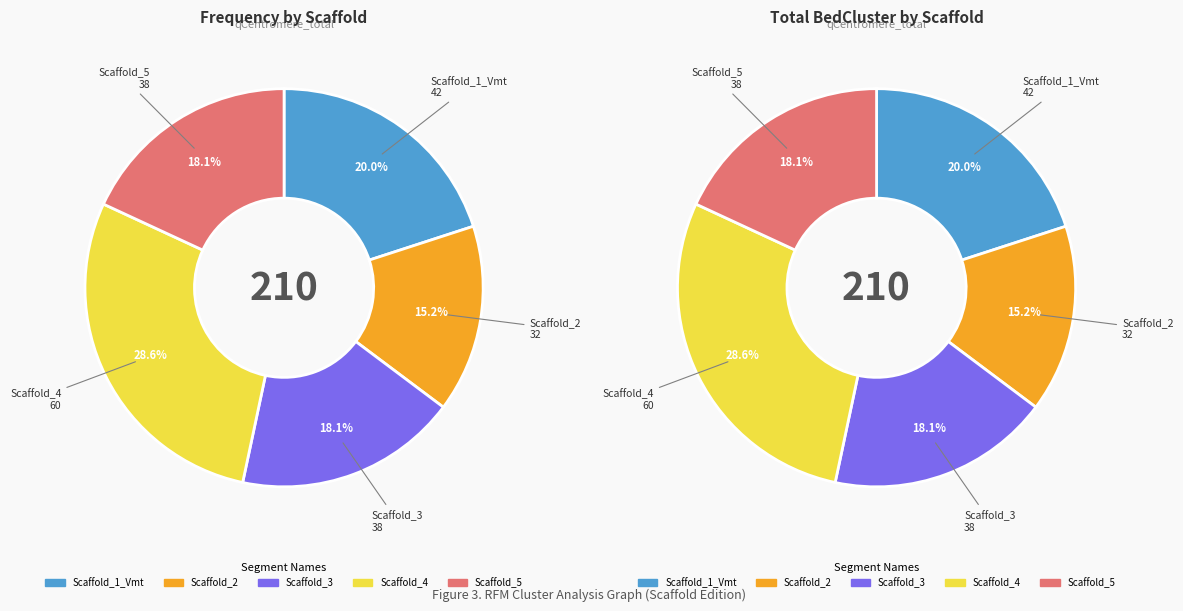

To the nearest percent, what is the difference between the largest and smallest slice percentages?

13%